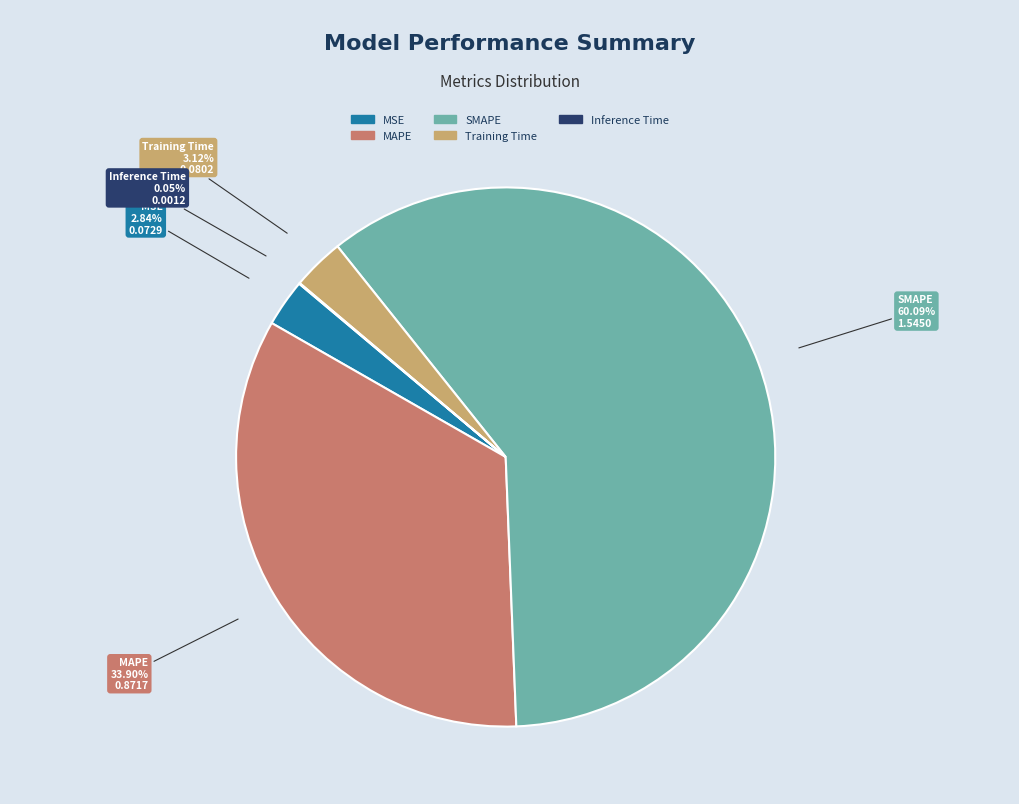

Is there any slice that represents more than half of the pie?

Yes